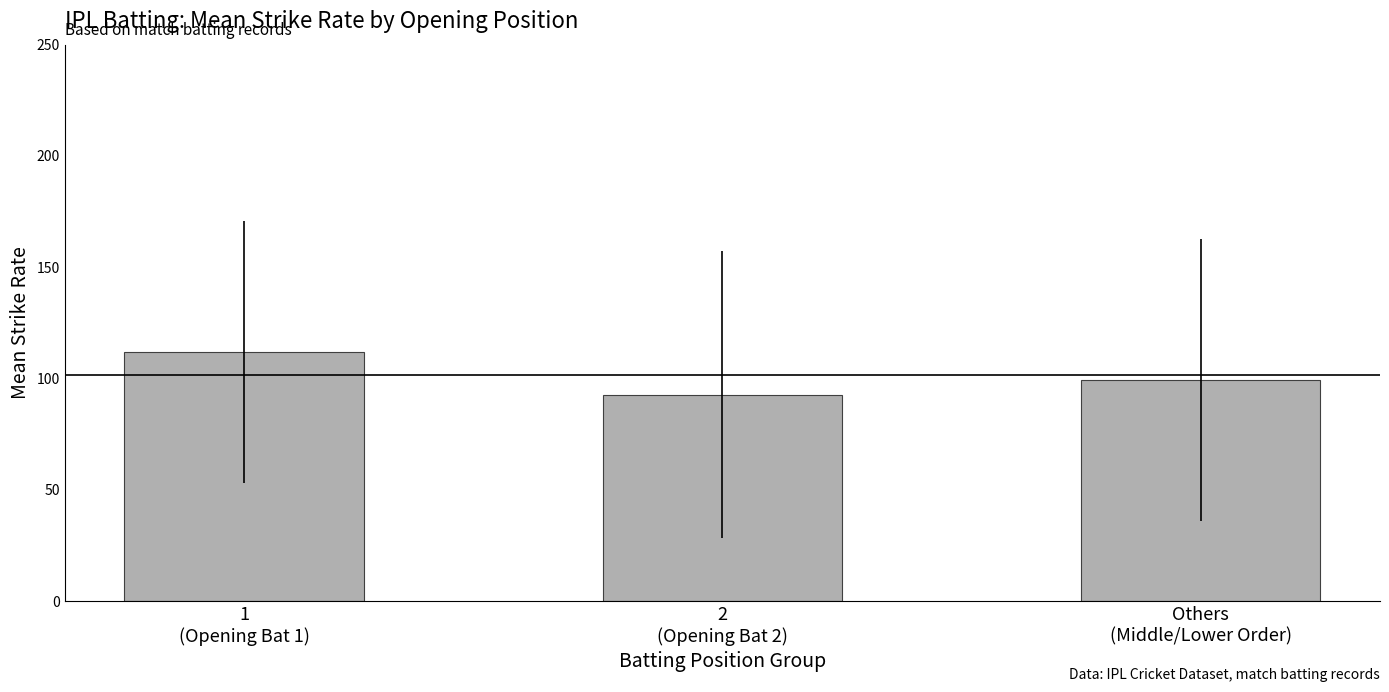

Reading left to right, transcribe all the data shown in this chart.

1
(Opening Bat 1)=111.9	2
(Opening Bat 2)=92.8	Others
(Middle/Lower Order)=99.2